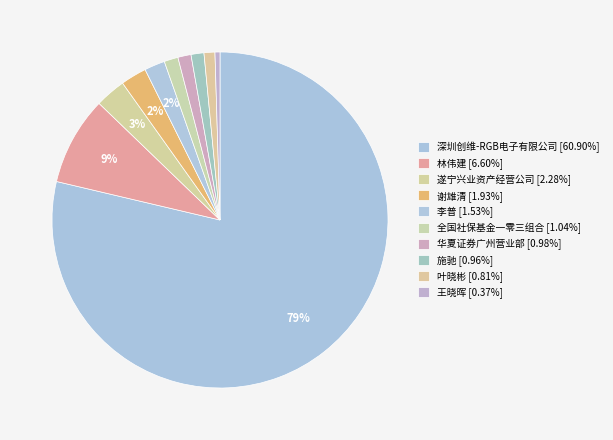

What percentage is the 全国社保基金一零三组合 slice, to the nearest percent?

1%